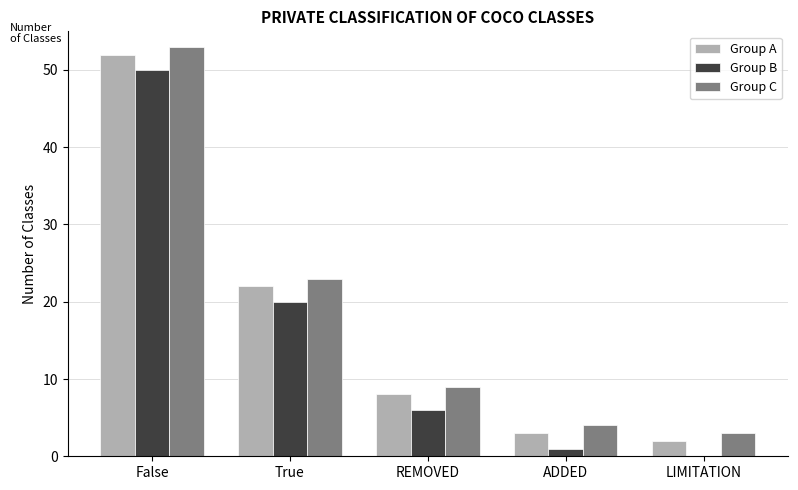

What is the sum of the Group C values at LIMITATION and True?

26